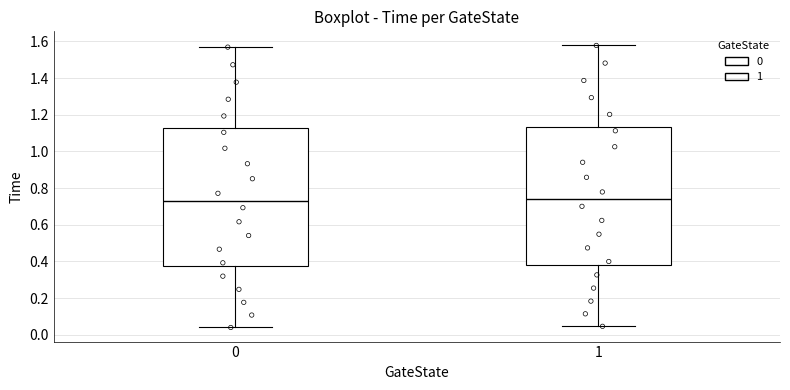

Reading left to right, read every box against the y-axis: the position of its median line, the range the box covers, and the ends of its whiskers. The values are not printed on the chart, so give them approximately, as read against the axis.

0: median 0.74, box 0.38 to 1.12, whiskers 0.04 to 1.56
1: median 0.74, box 0.38 to 1.14, whiskers 0.04 to 1.58